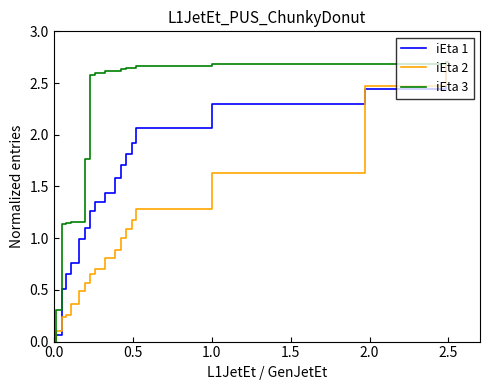

How many lines are shown in the chart?

3